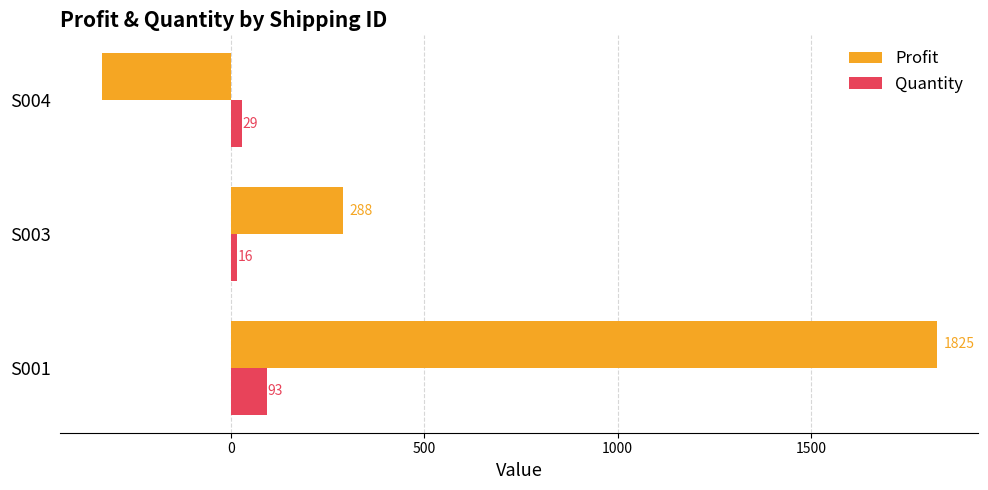

List the series in order of their peak value, highest first.

Profit, Quantity